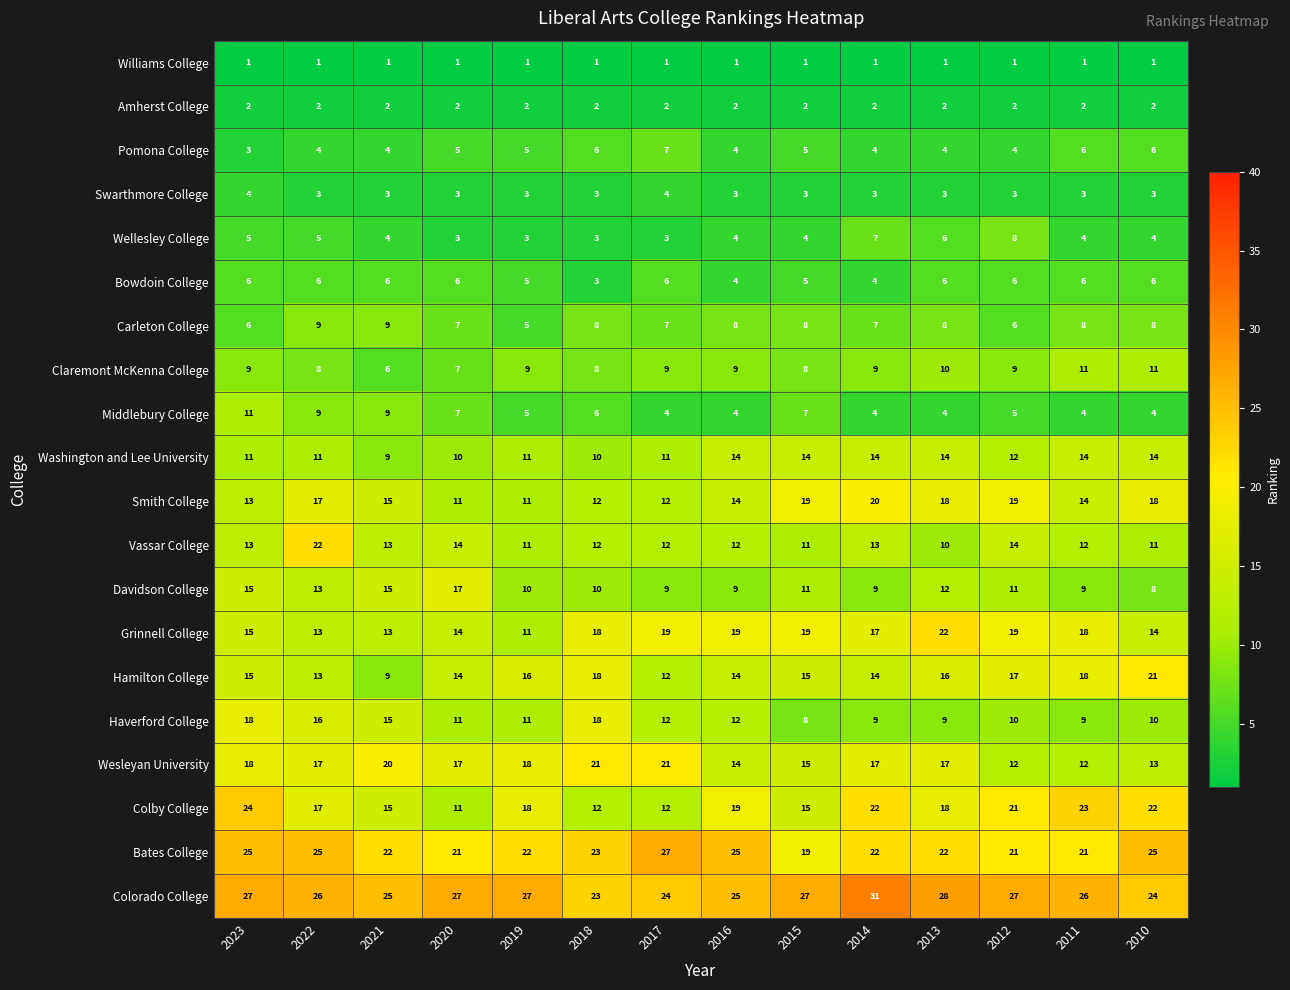

At how many categories does at least one series exceed 12?

14